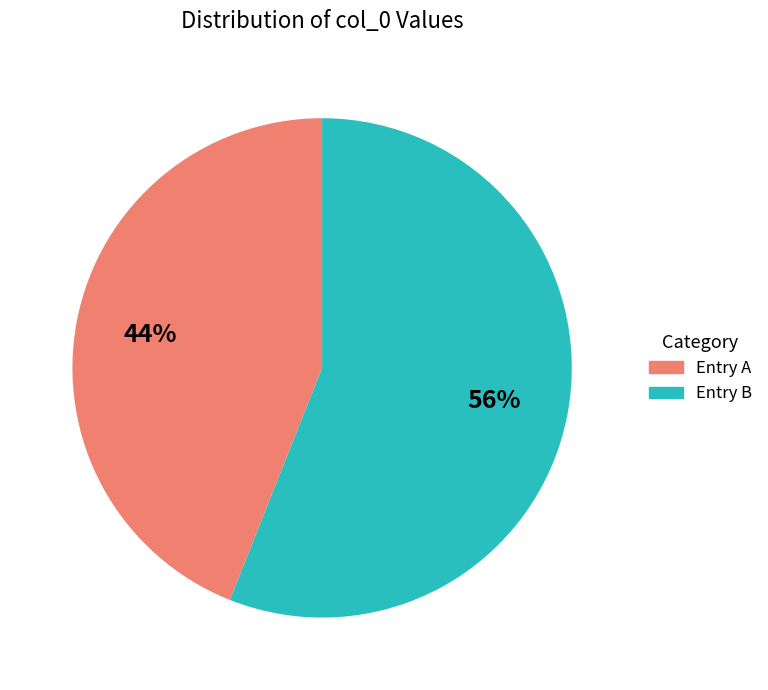

To the nearest percent, what is the difference between the largest and smallest slice percentages?

12%